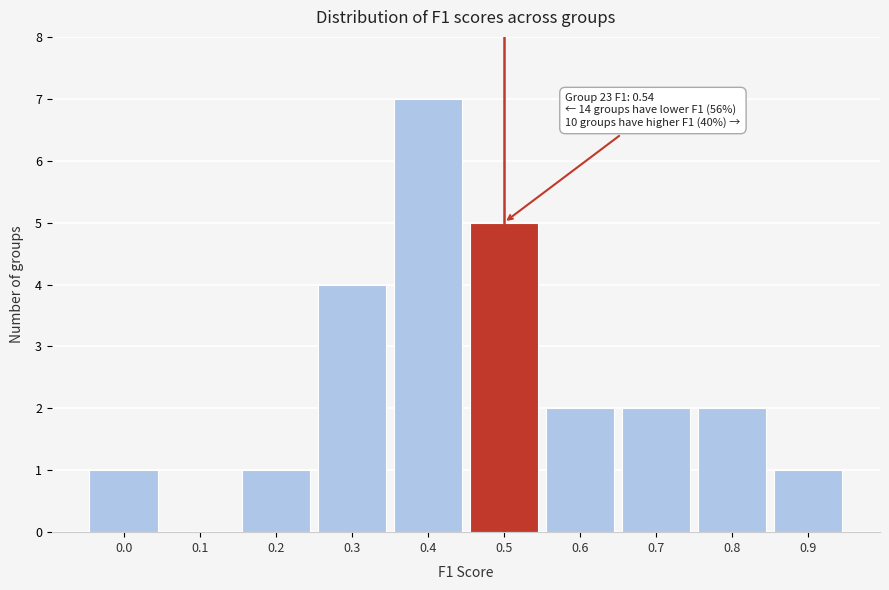

Reading left to right, list all the values displayed in this chart.

0.0=1	0.1=0	0.2=1	0.3=4	0.4=7	0.5=5	0.6=2	0.7=2	0.8=2	0.9=1